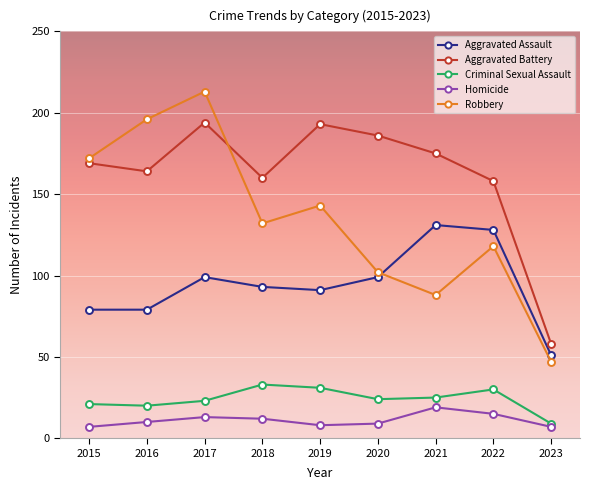

How many data points does each series have?

9